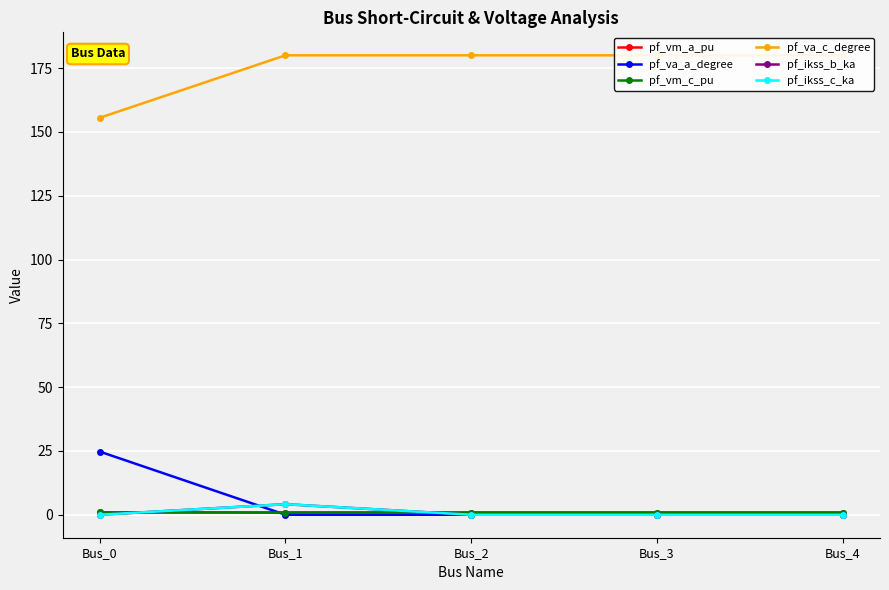

How many intersections are there between pf_ikss_c_ka and pf_vm_c_pu?

2